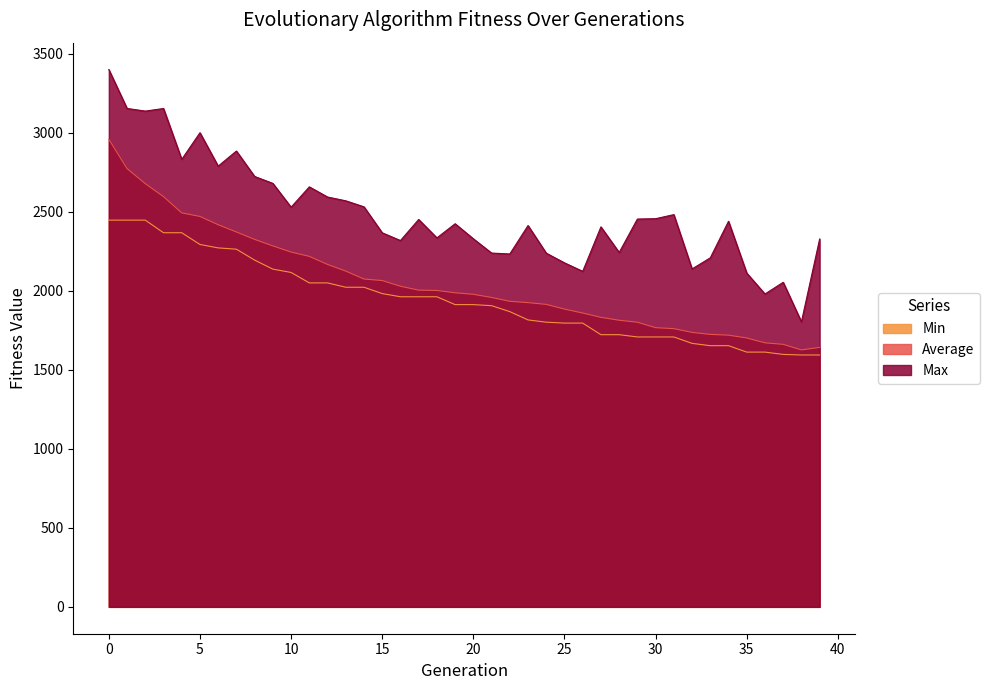

True or false: Average has a value of 415.4 at 18.

False